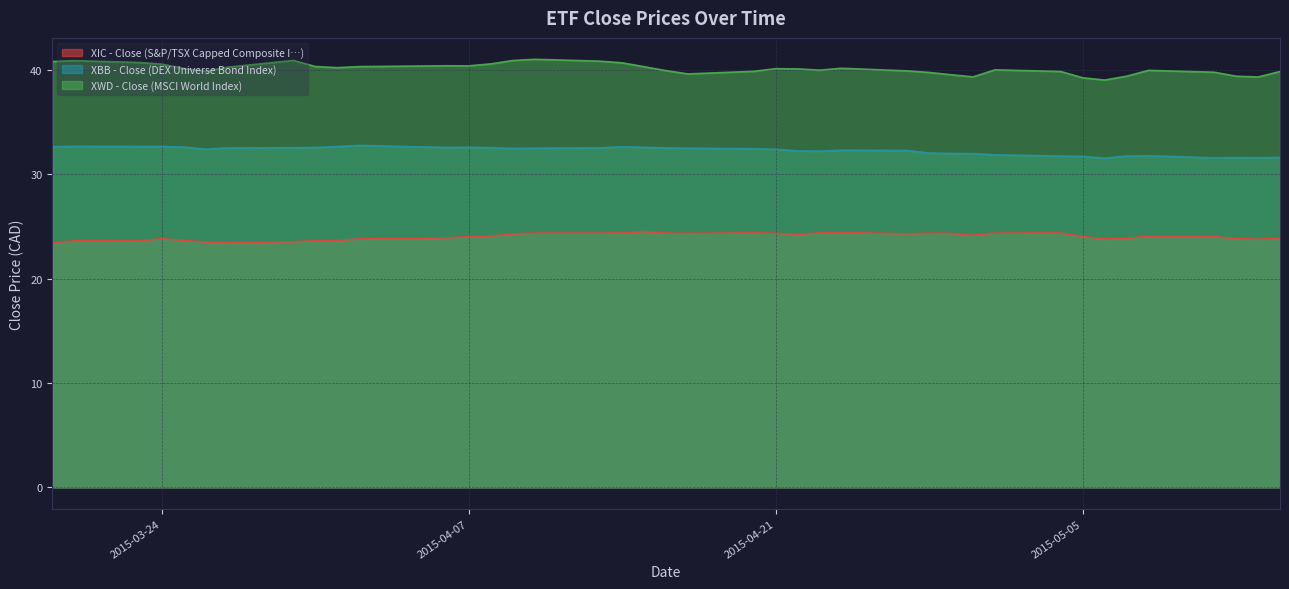

Where is the first local minimum for XBB - Close (DEX Universe Bond Index)?

2015-03-26